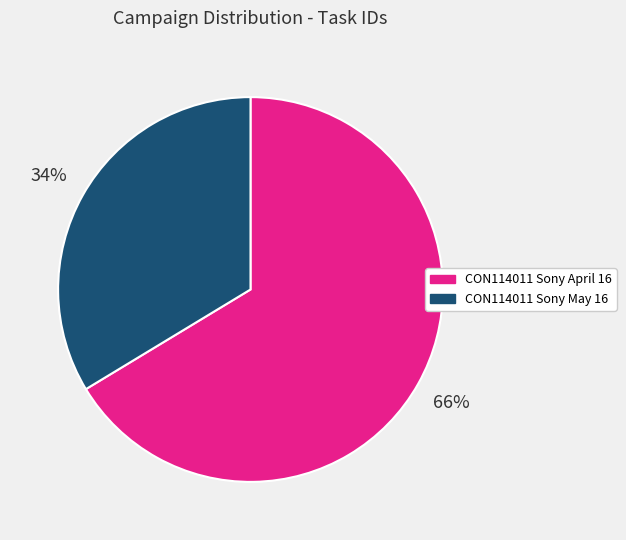

Is it true that CON114011 Sony May 16 is 34% of the pie?

True